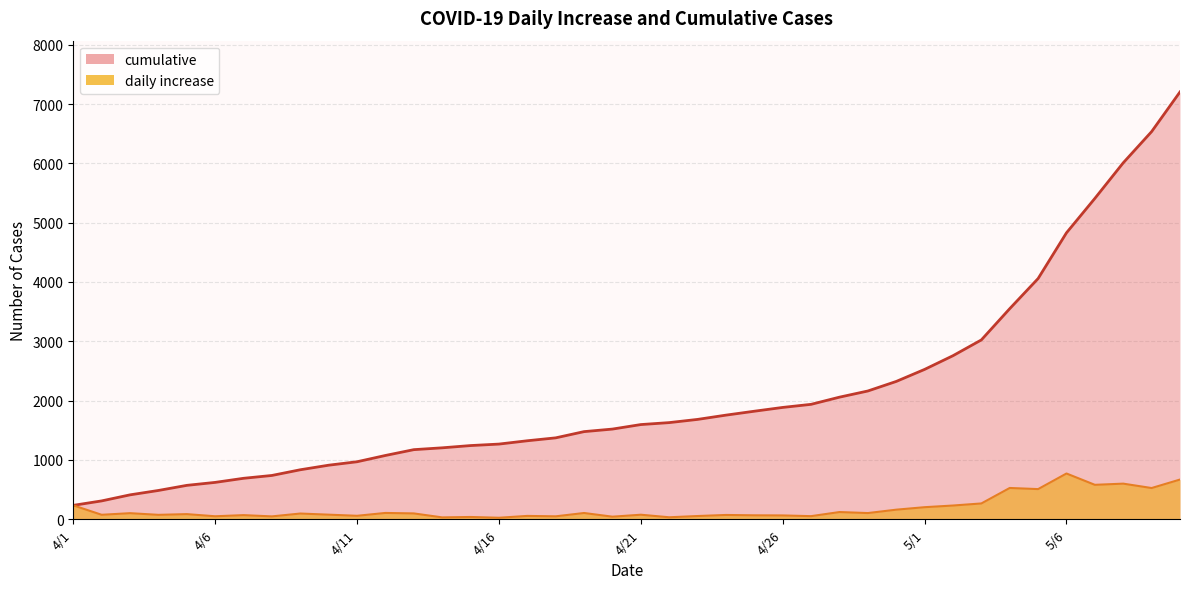

Between 5/3 and 5/1, which is larger?

5/3